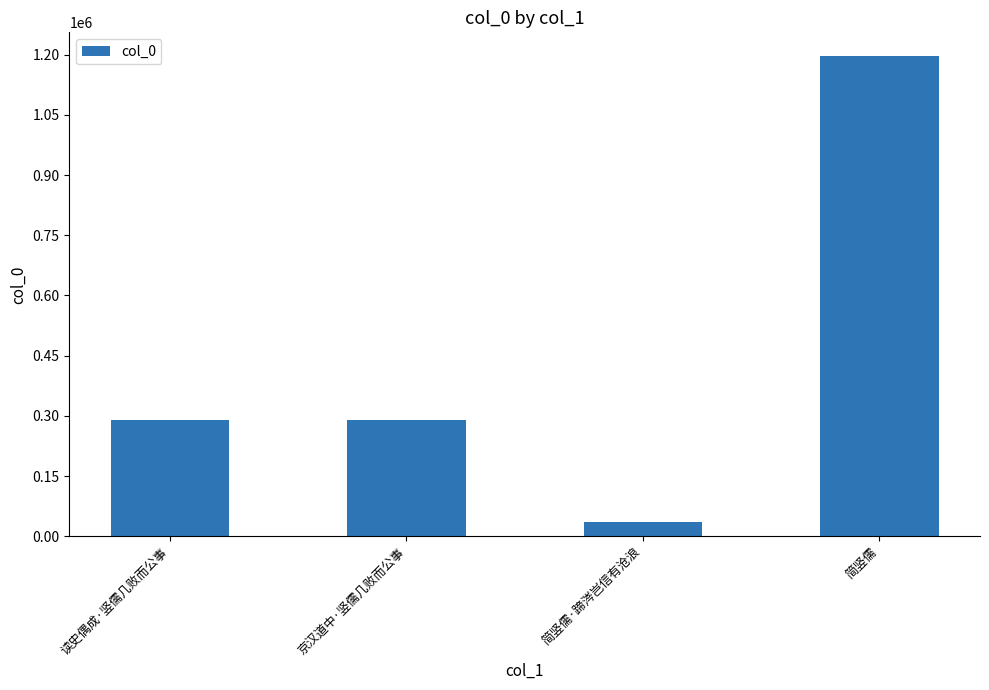

Which label corresponds to the smallest value in the chart?

简竖儒·蹄涔岂信有沧浪